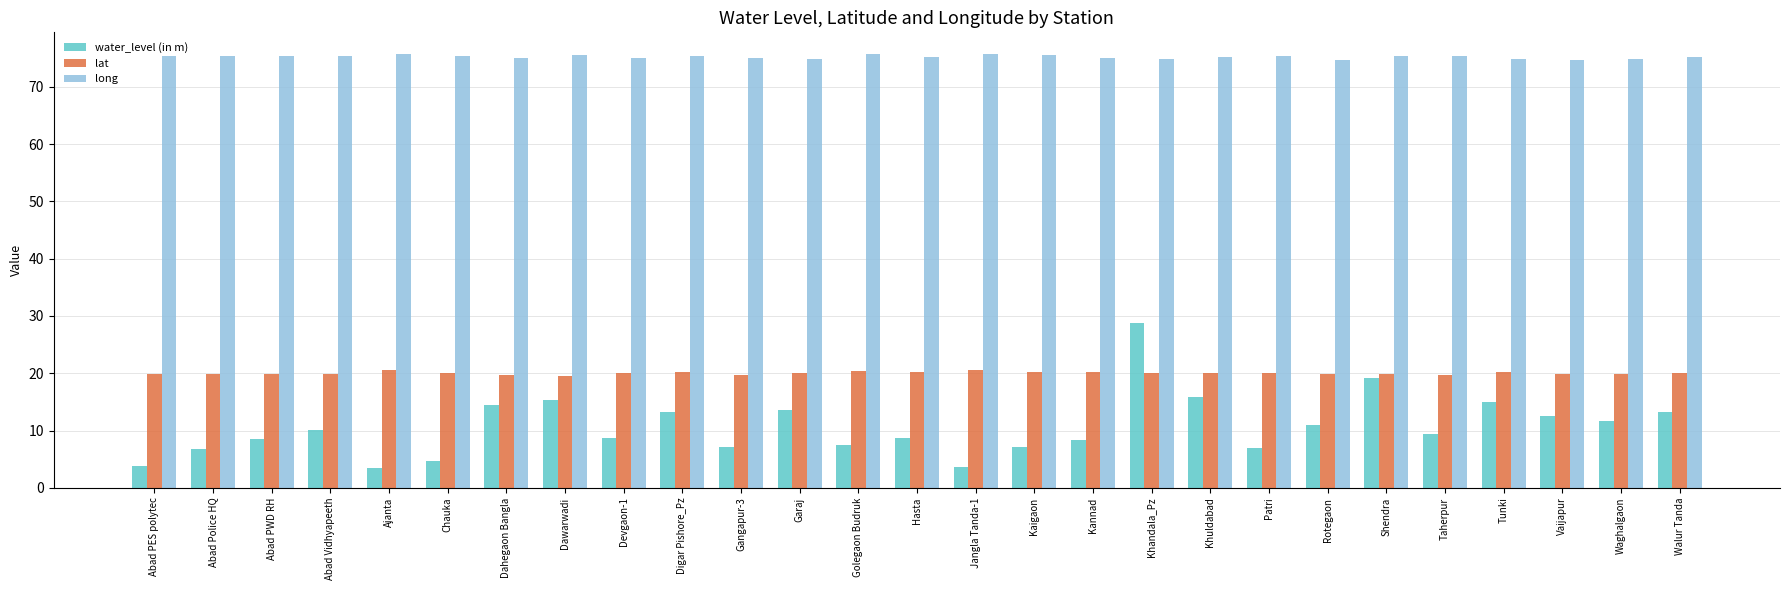

At how many categories does at least one series exceed 36?

27